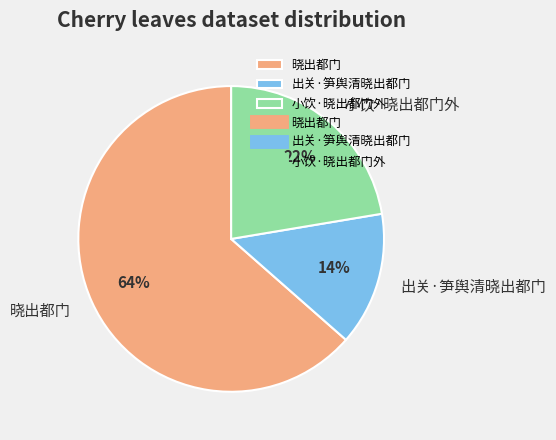

Which category has the biggest portion of the pie?

晓出都门